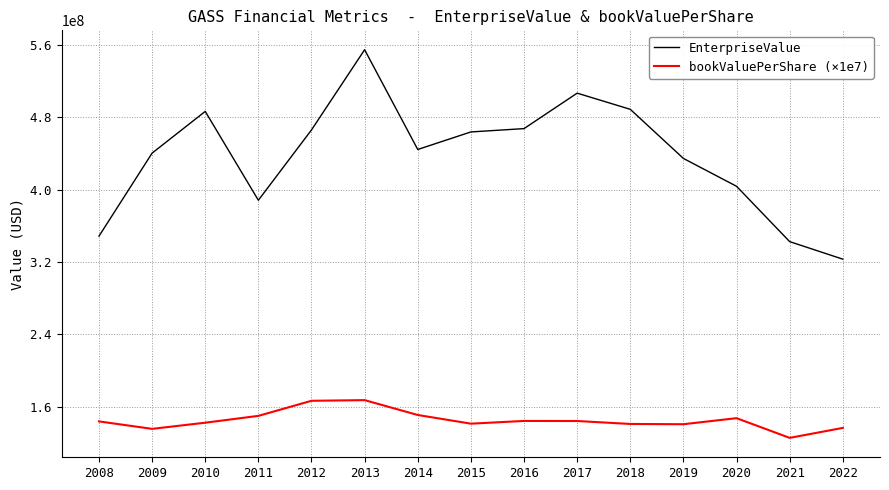

True or false: EnterpriseValue and bookValuePerShare (×1e7) intersect in this chart.

False